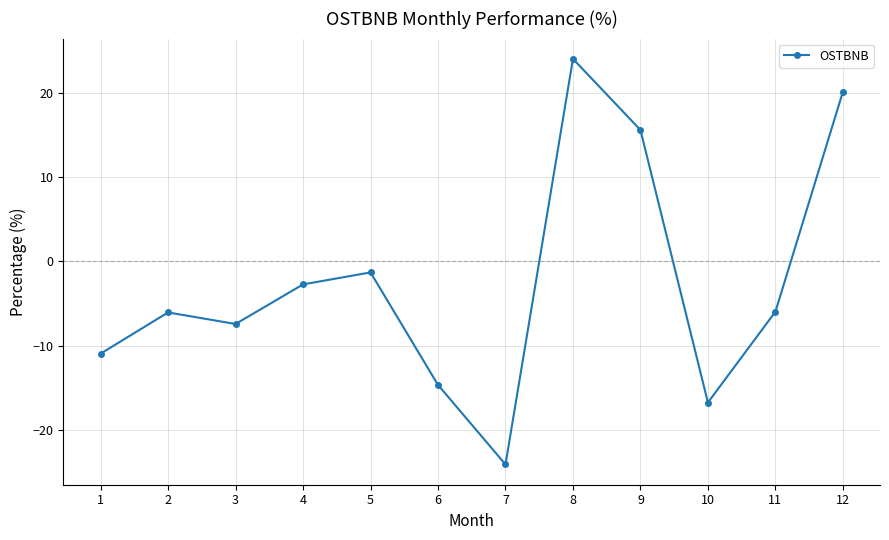

What is the greatest value displayed?

24.0